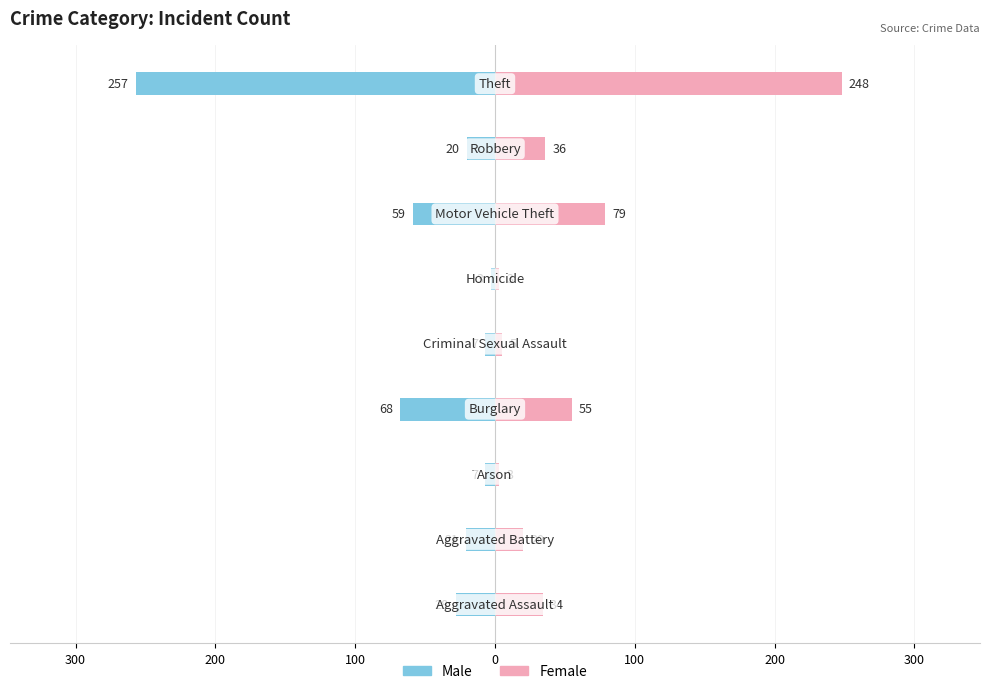

Count the number of categories in the chart.

9